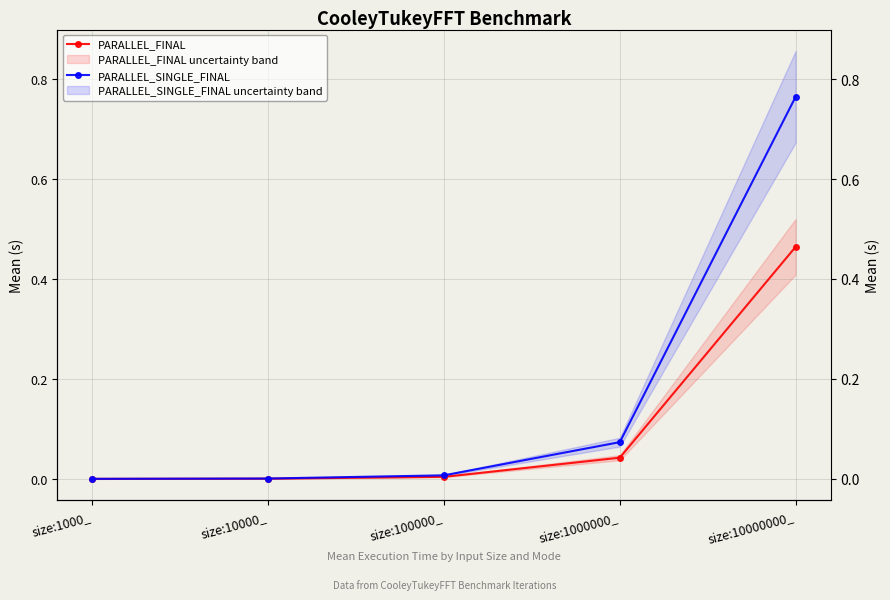

Reading left to right, list all the values displayed in this chart.

PARALLEL_FINAL: 0.0	0.0	0.0	0.0	0.5
PARALLEL_SINGLE_FINAL: 0.0	0.0	0.0	0.1	0.8